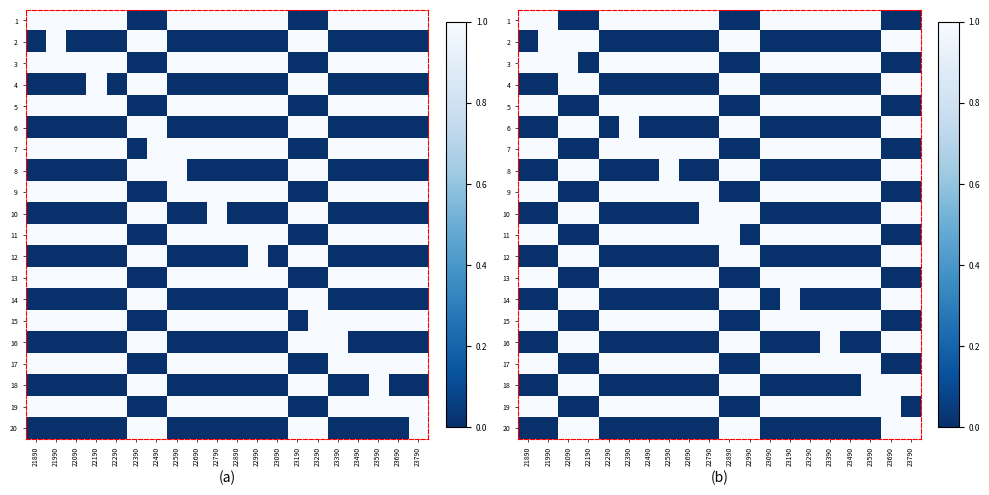

True or false: 3 has a value of 1 at 23190.

True